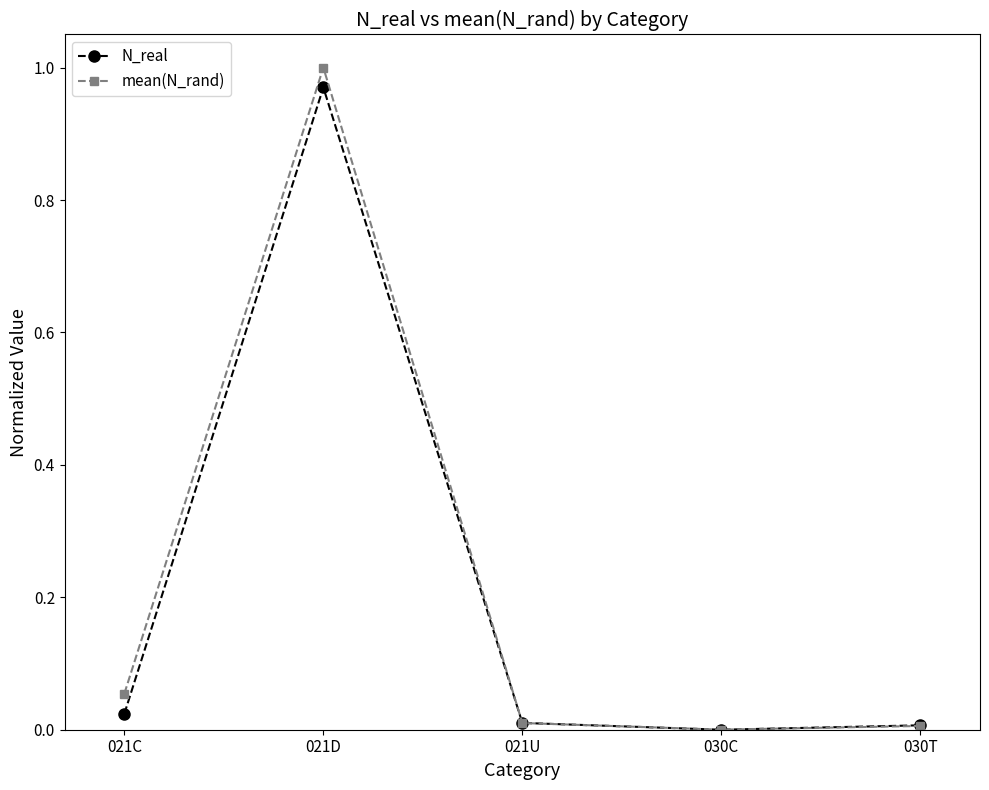

True or false: mean(N_rand) has a value of 1.5 at 021D.

False